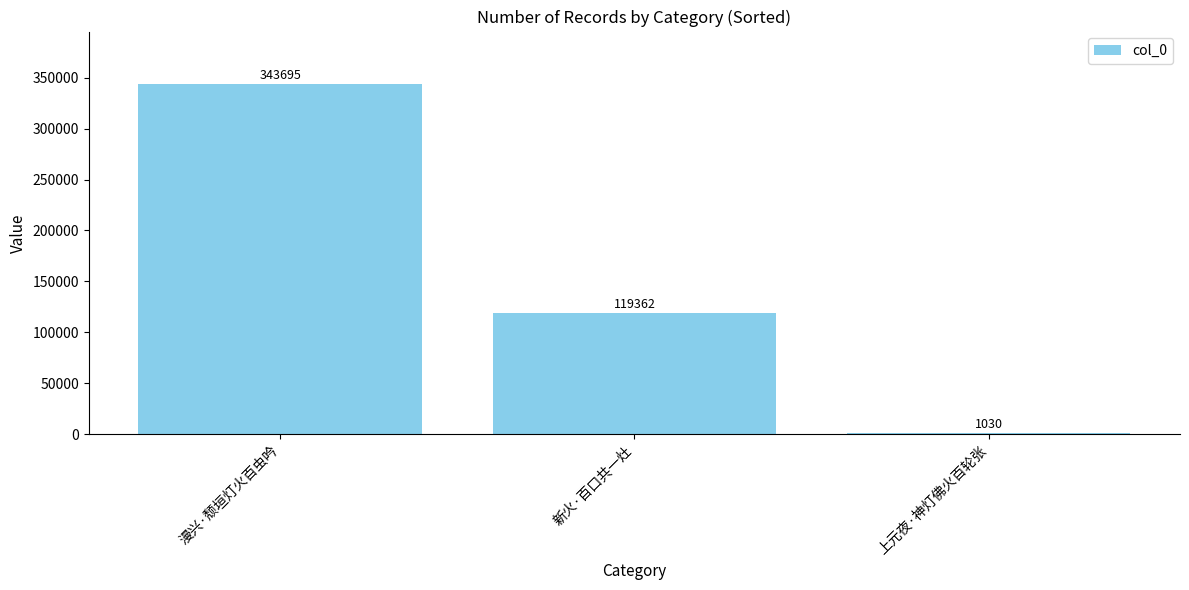

Reading left to right, what are all the values shown in this chart?

343695	119362	1030